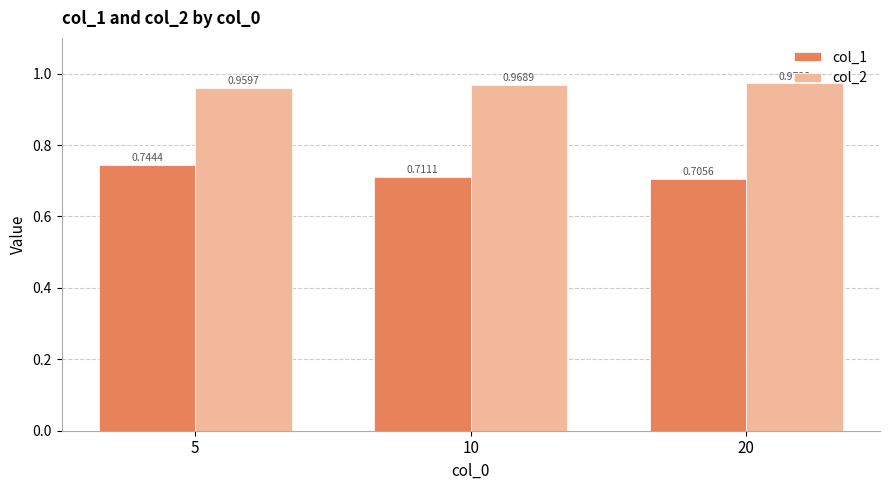

List the labels in order of col_2 value, smallest first.

5, 10, 20